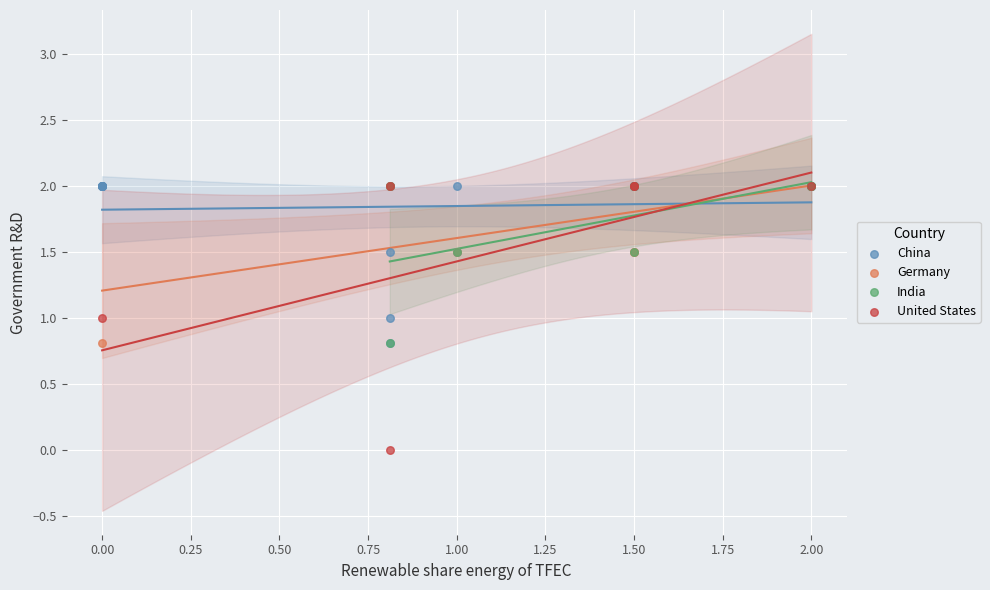

Which series contains the lowest Y value?

United States